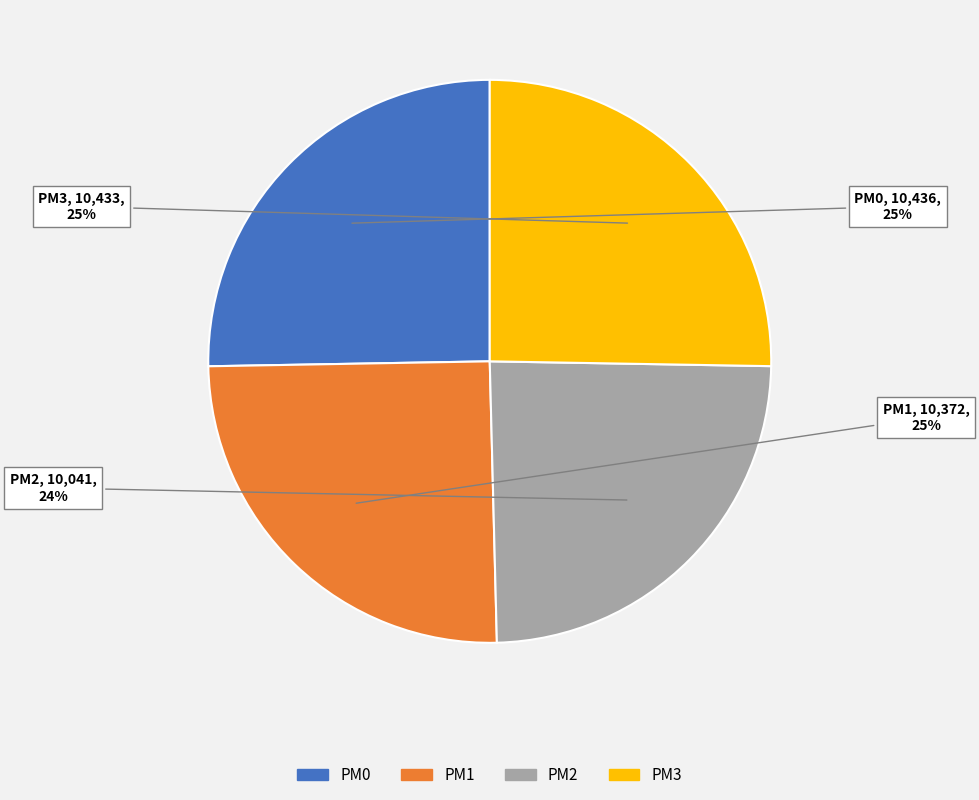

True or false: PM2 accounts for 24% of the total.

True